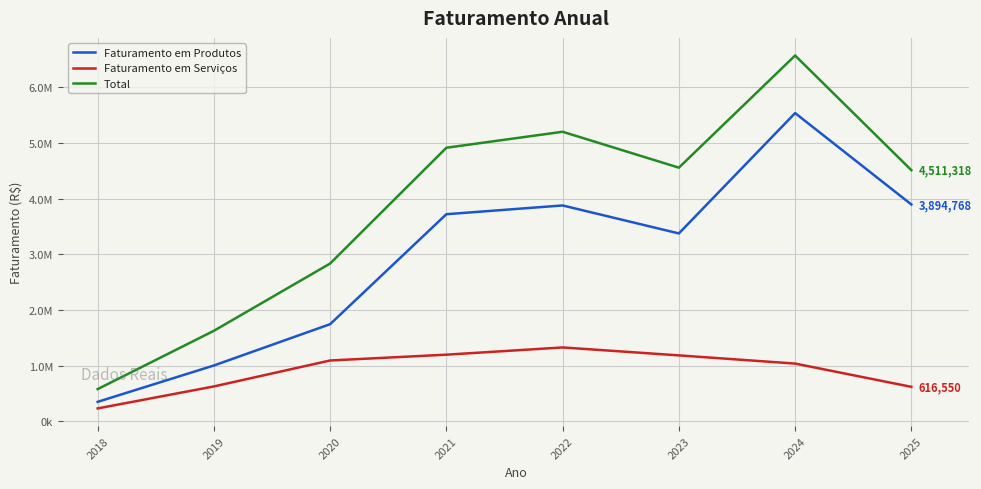

What is the value of the Faturamento em Serviços point at the 8th from the left?

616550.2